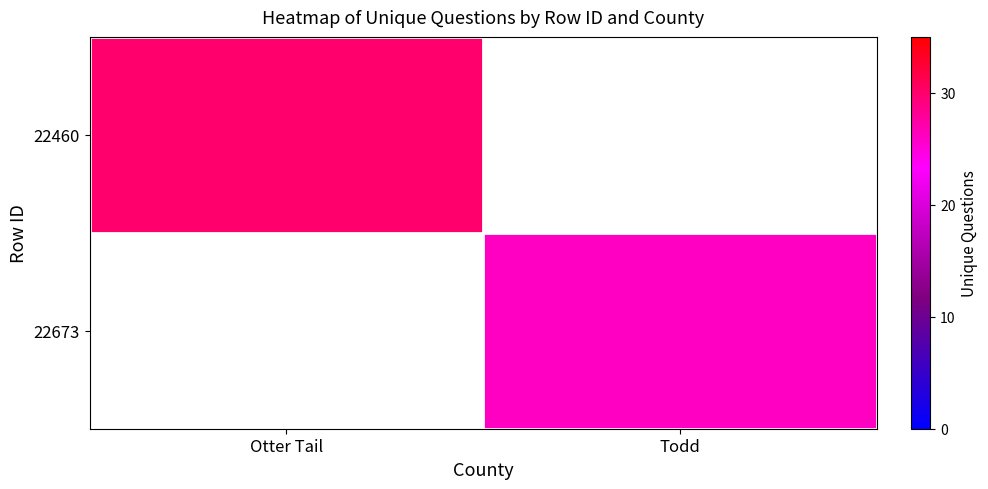

The 22673 series shows 26.0 at Todd. True or false?

True